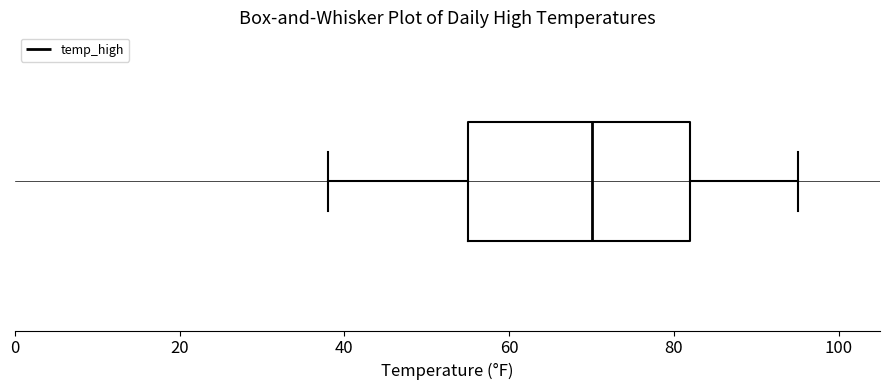

Where does the left whisker of the box end on the x-axis? The values are not printed on the chart, so give them approximately, as read against the axis.

38